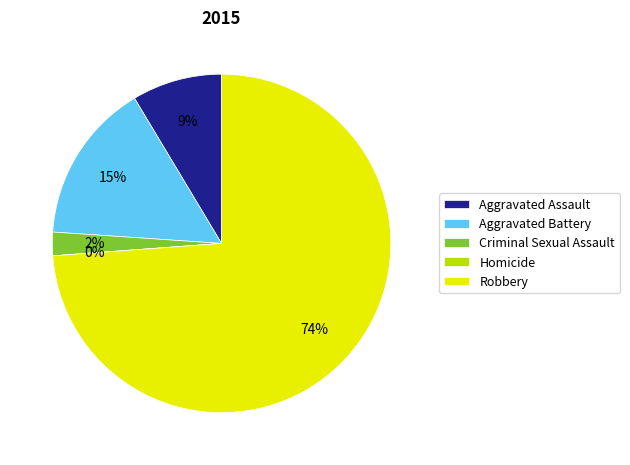

Is there any slice that represents more than half of the pie?

Yes